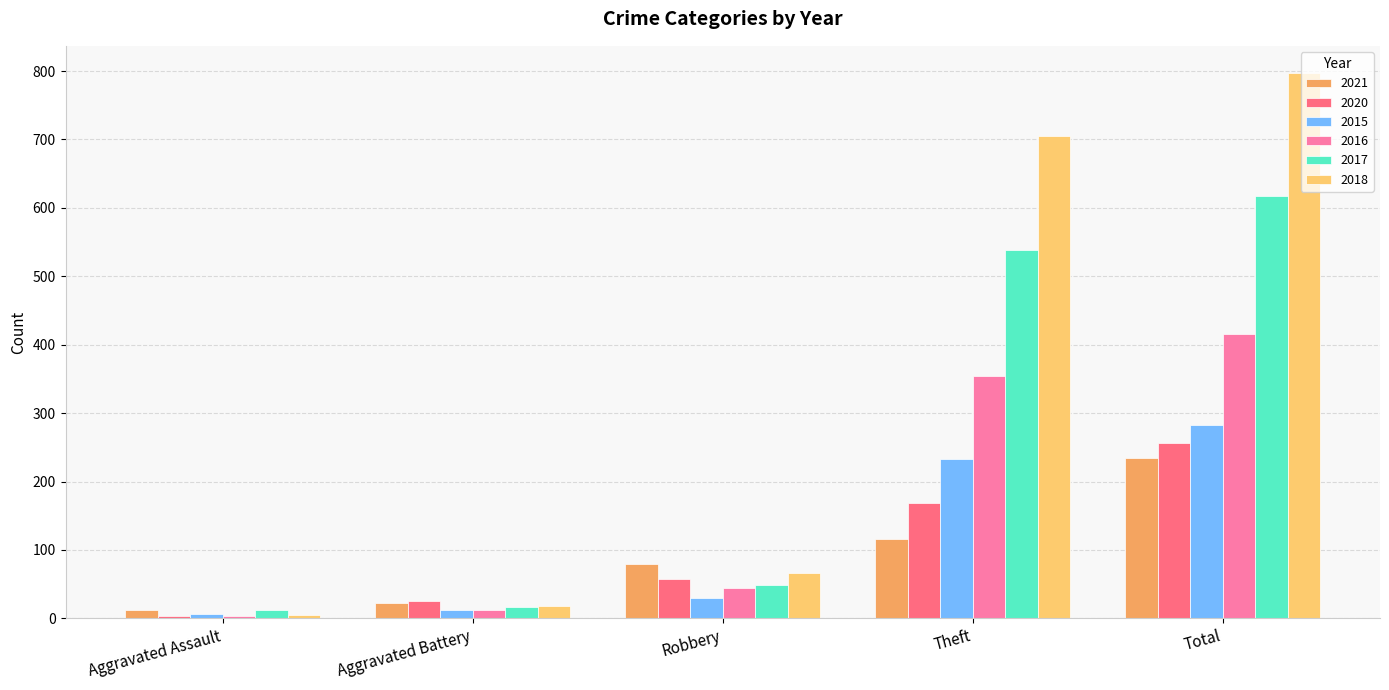

What is the sum of all 2021 values?

465